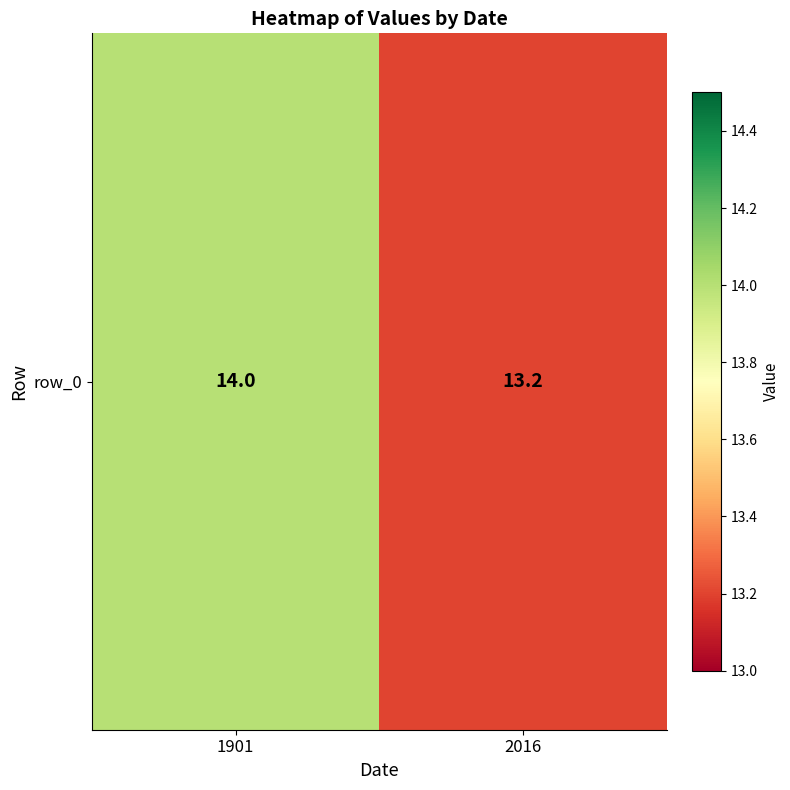

Reading left to right, extract all data points from this chart.

14.0	13.2